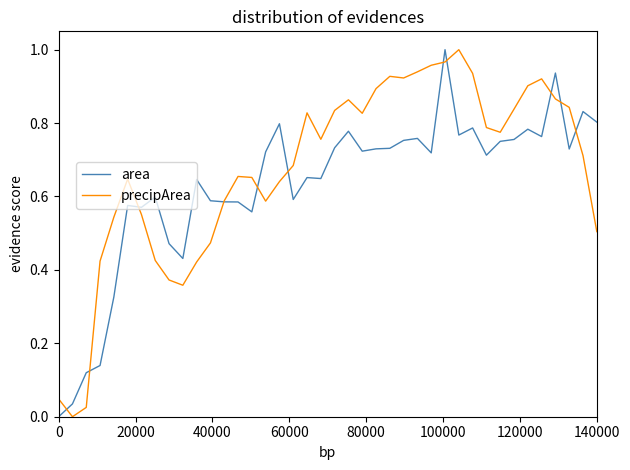

Which series has the largest total across all categories?

precipArea